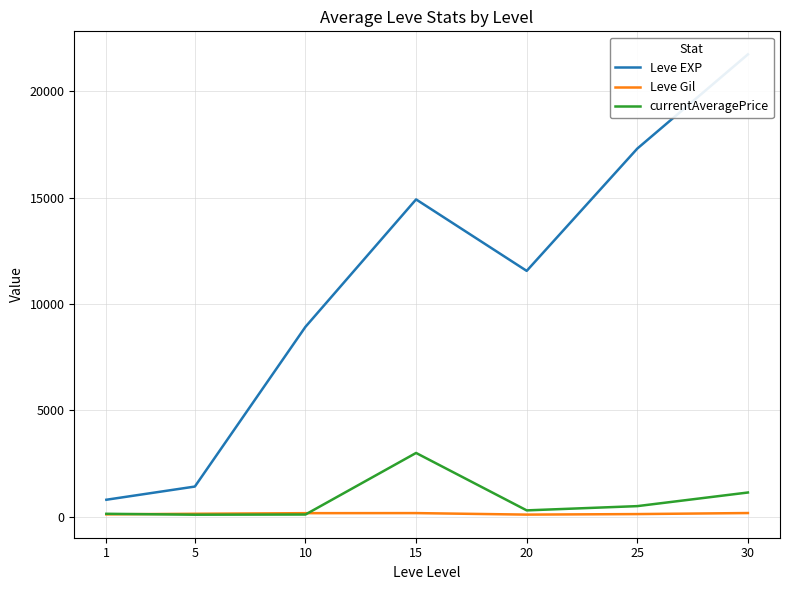

True or false: Leve EXP and currentAveragePrice cross at least once.

False